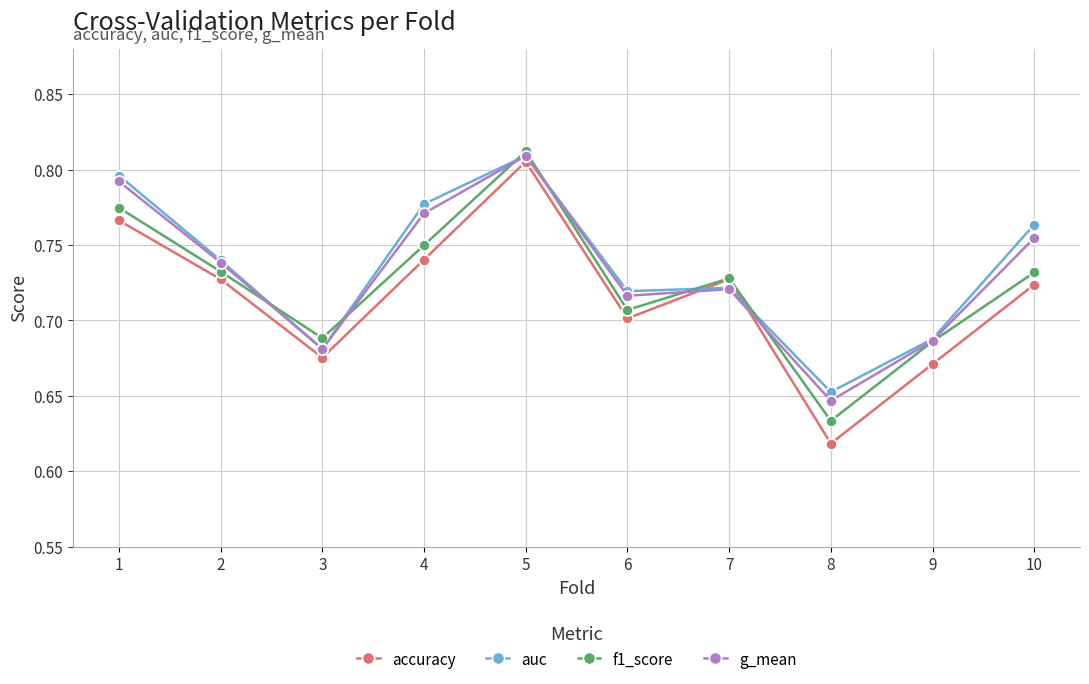

The auc series shows 1.1 at 4. True or false?

False